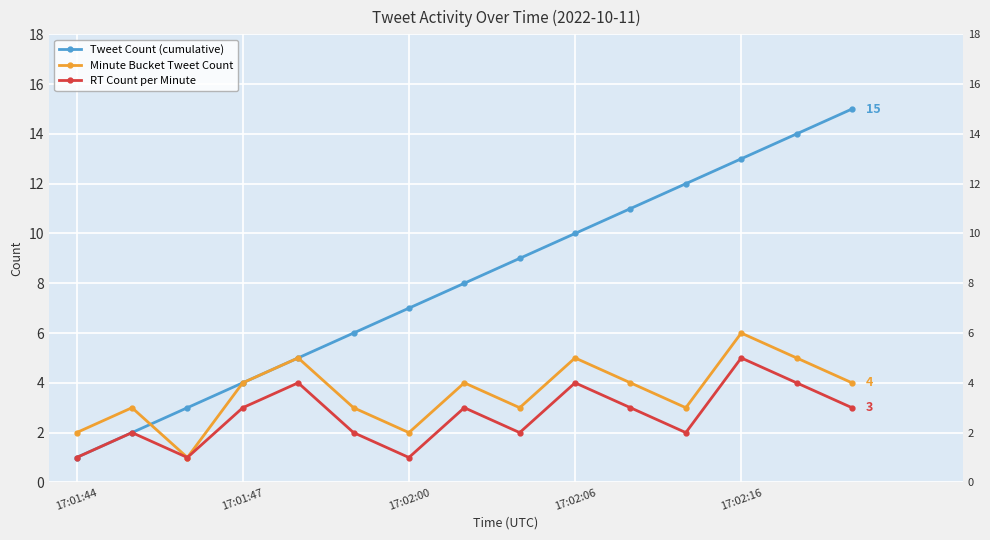

The value of RT Count per Minute at 10 is 3. True or false?

True